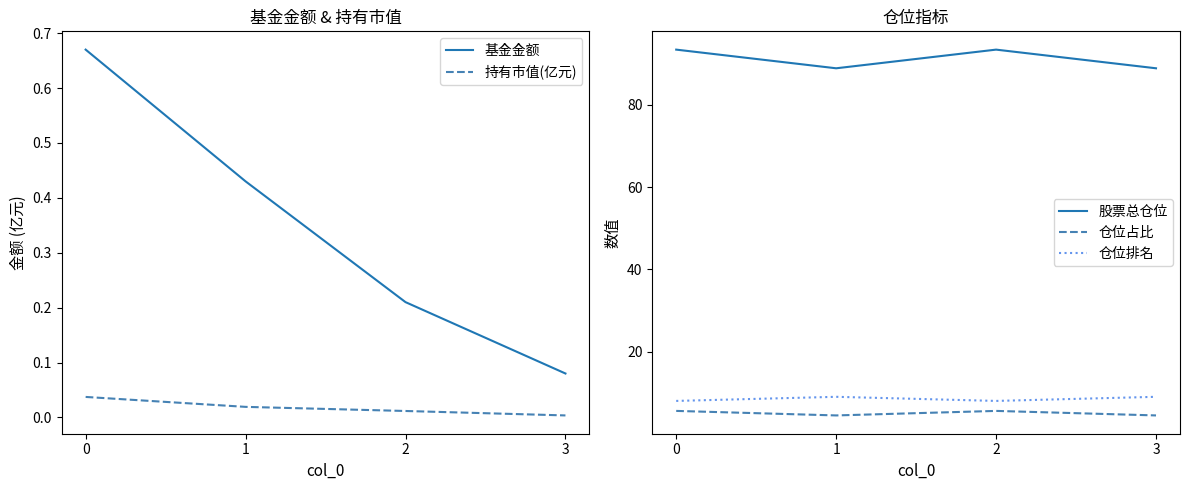

True or false: 仓位占比 has a value of 4.5 at 3.

True